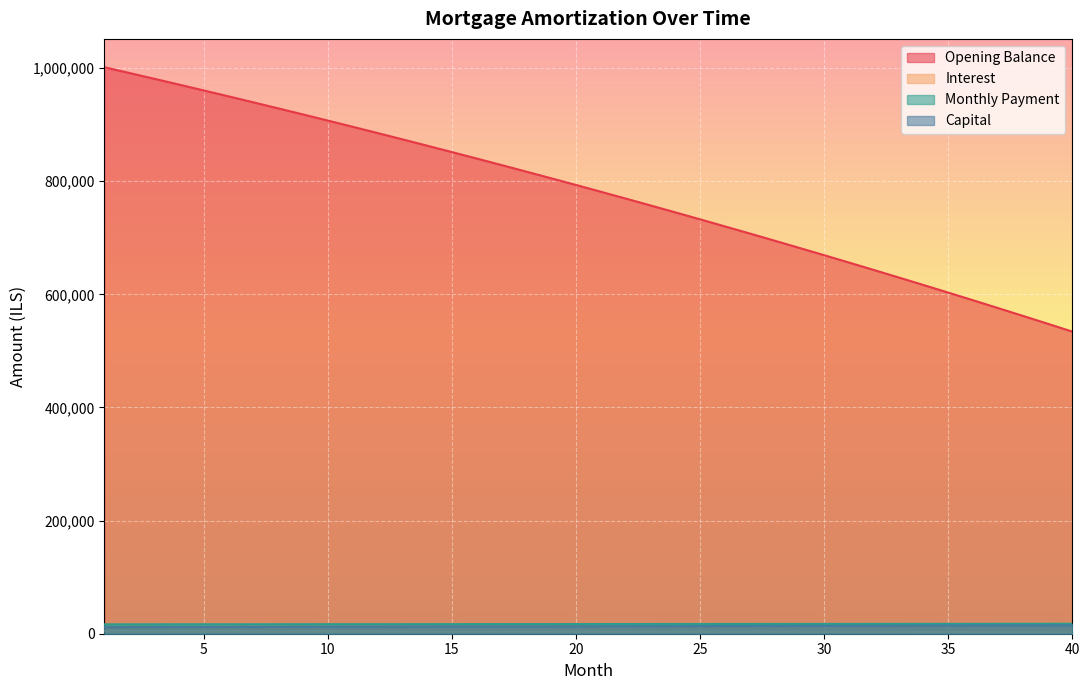

Reading left to right, transcribe all the data shown in this chart.

opening_balance: 1001500.0	991394.6	981198.5	970911.1	960531.8	950059.8	939494.7	928835.6	918082.0	907233.3	896288.7	885247.6	874109.4	862873.3	851538.8	840105.0	828571.4	816937.2	805201.8	793364.4	781424.4	769381.0	757233.6	744981.4	732623.6	720159.7	707588.8	694910.2	682123.2	669227.0	656220.8	643104.0	629875.8	616535.4	603081.9	589514.8	575833.1	562036.1	548123.0	534093.0
interest: 5007.5	4957.0	4906.0	4854.6	4802.7	4750.3	4697.5	4644.2	4590.4	4536.2	4481.4	4426.2	4370.5	4314.4	4257.7	4200.5	4142.9	4084.7	4026.0	3966.8	3907.1	3846.9	3786.2	3724.9	3663.1	3600.8	3537.9	3474.6	3410.6	3346.1	3281.1	3215.5	3149.4	3082.7	3015.4	2947.6	2879.2	2810.2	2740.6	2670.5
month_payment: 16597.7	16622.6	16647.6	16672.5	16697.6	16722.6	16747.7	16772.8	16798.0	16823.2	16848.4	16873.7	16899.0	16924.3	16949.7	16975.1	17000.6	17026.1	17051.6	17077.2	17102.8	17128.5	17154.2	17179.9	17205.7	17231.5	17257.3	17283.2	17309.2	17335.1	17361.1	17387.2	17413.2	17439.4	17465.5	17491.7	17518.0	17544.2	17570.6	17596.9
capital: 11590.2	11665.7	11741.6	11818.0	11894.9	11972.3	12050.2	12128.6	12207.6	12287.0	12367.0	12447.4	12528.4	12610.0	12692.0	12774.6	12857.7	12941.4	13025.6	13110.4	13195.7	13281.6	13368.0	13455.0	13542.6	13630.7	13719.4	13808.7	13898.5	13989.0	14080.0	14171.6	14263.9	14356.7	14450.1	14544.1	14638.8	14734.1	14829.9	14926.4